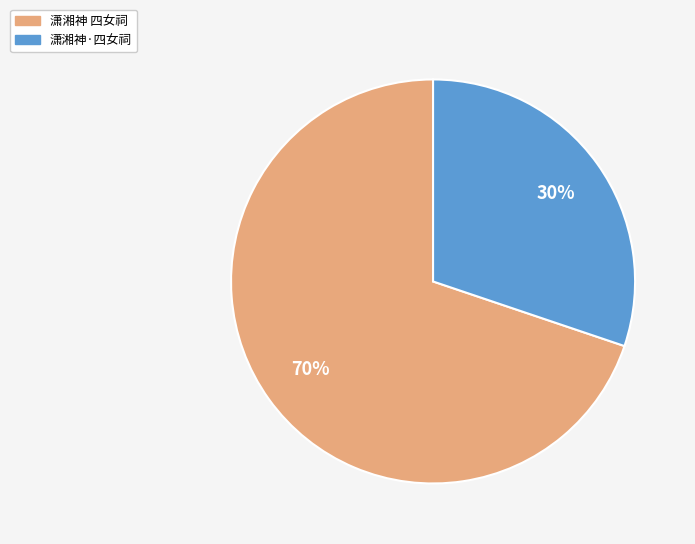

Rank the categories by value from lowest to highest.

潇湘神·四女祠, 潇湘神 四女祠